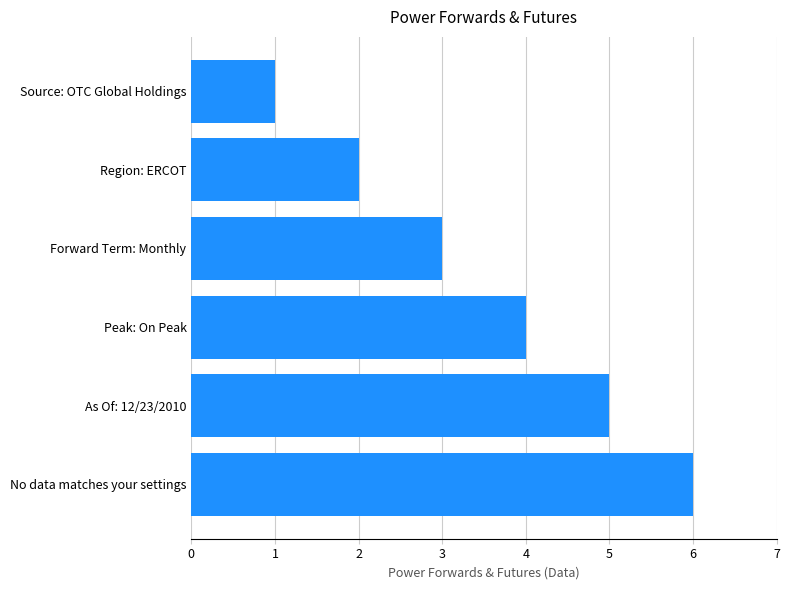

Count the number of data series in this chart.

1